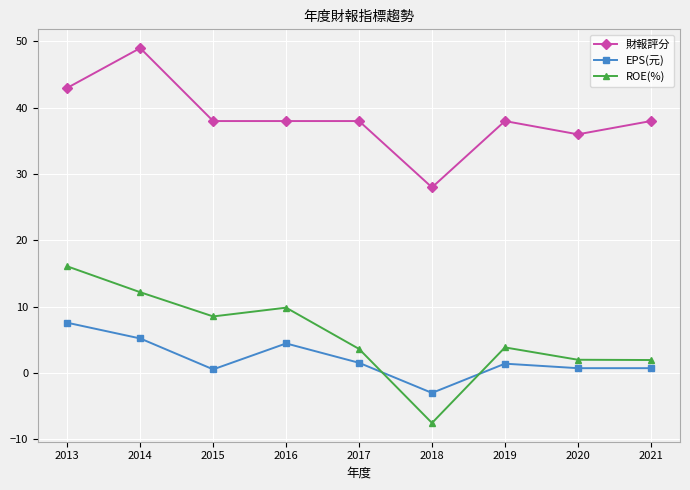

True or false: EPS(元) and 財報評分 intersect in this chart.

False